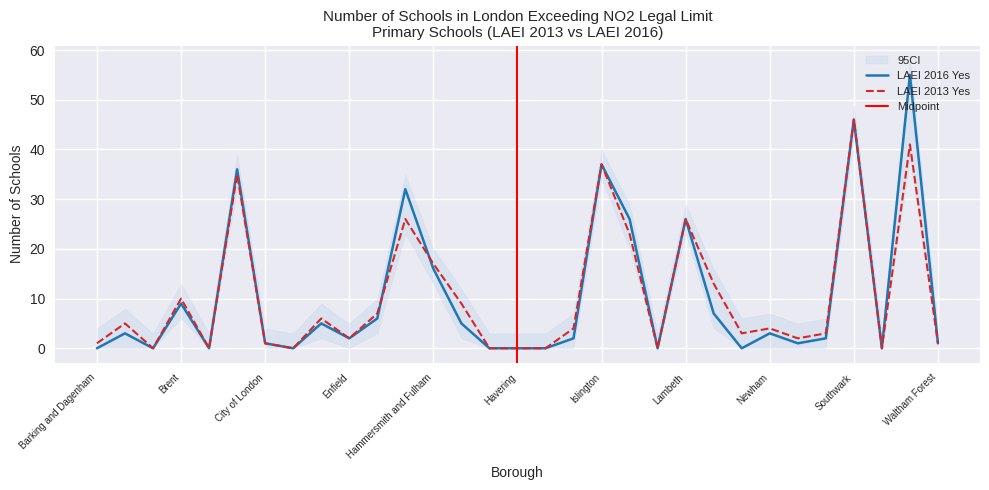

What is the value of the LAEI 2013 Yes point at the 10th from the left?

2